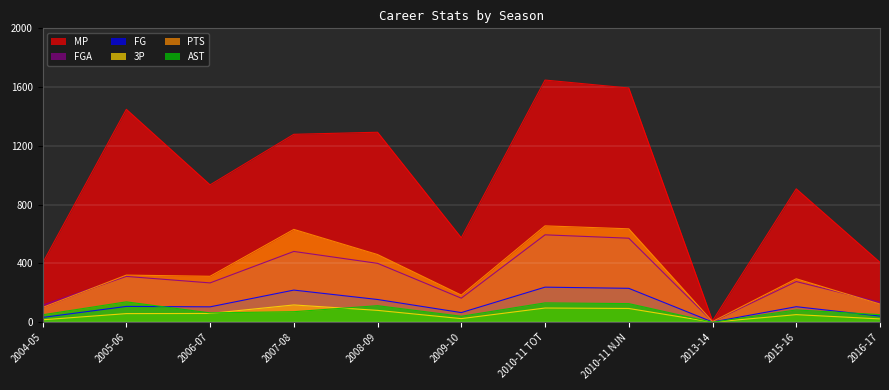

At which label is 3P closest to 59?

2005-06